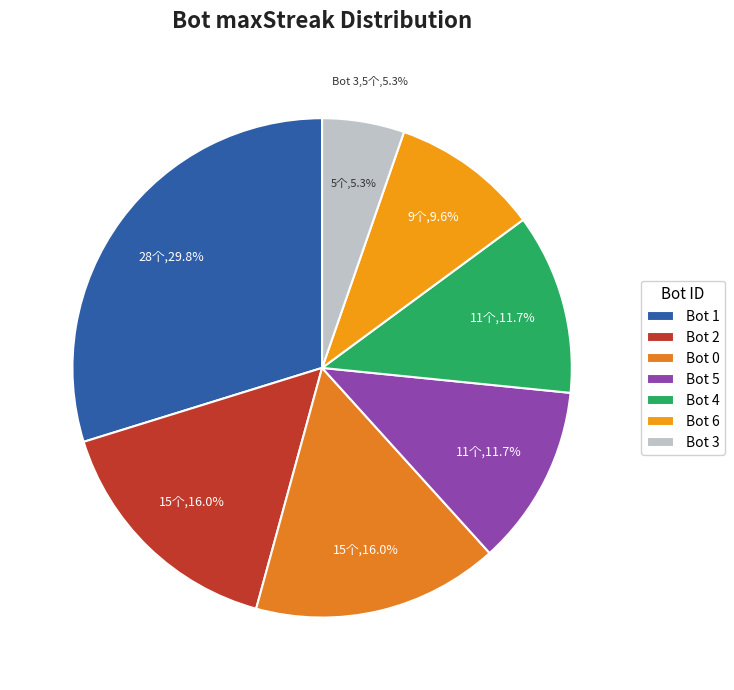

What is the smallest slice in the pie chart?

3